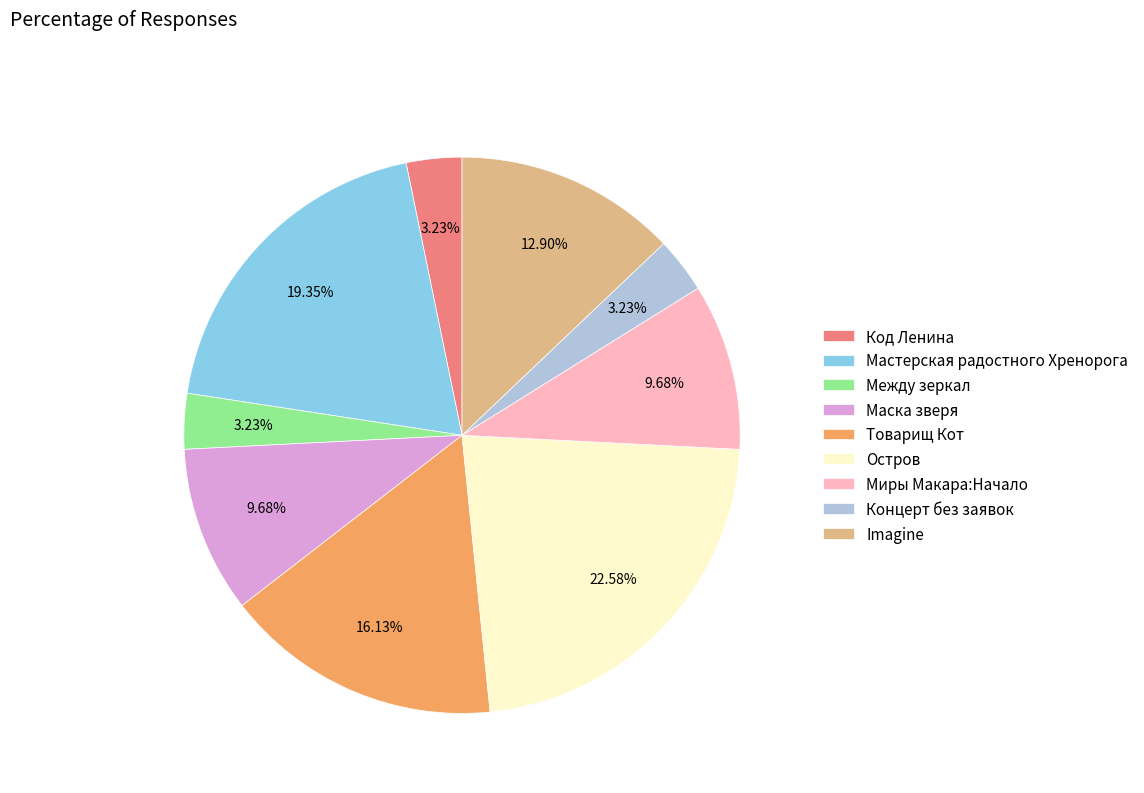

The Код Ленина slice represents 3% of the pie. True or false?

True